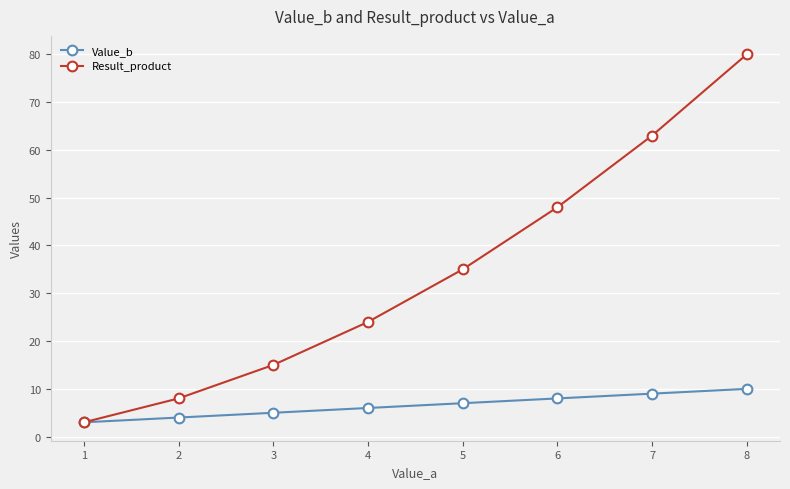

True or false: Result_product has more than 0 interior local peaks.

False